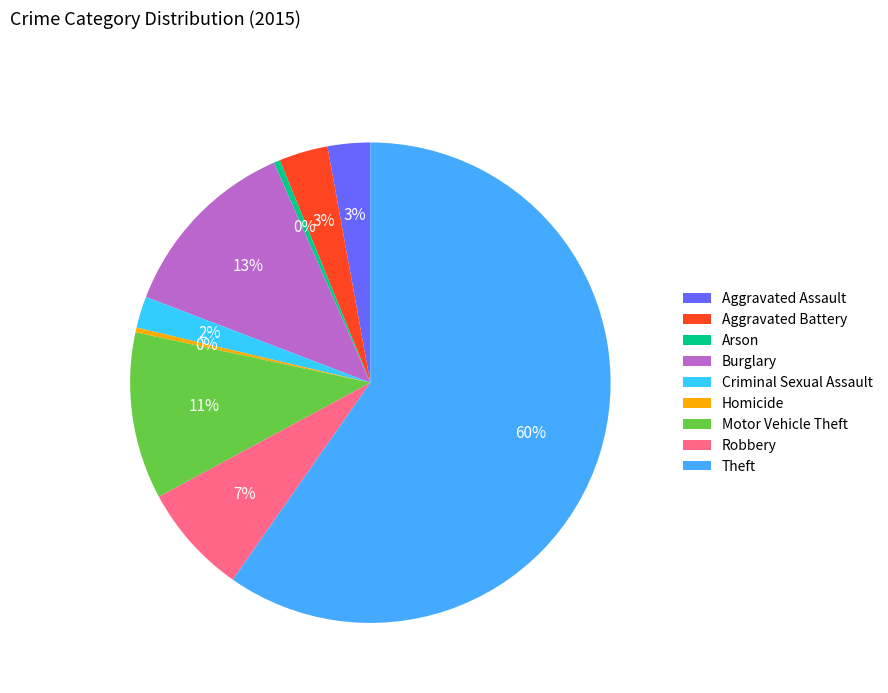

Which category has the smallest portion of the pie?

Homicide